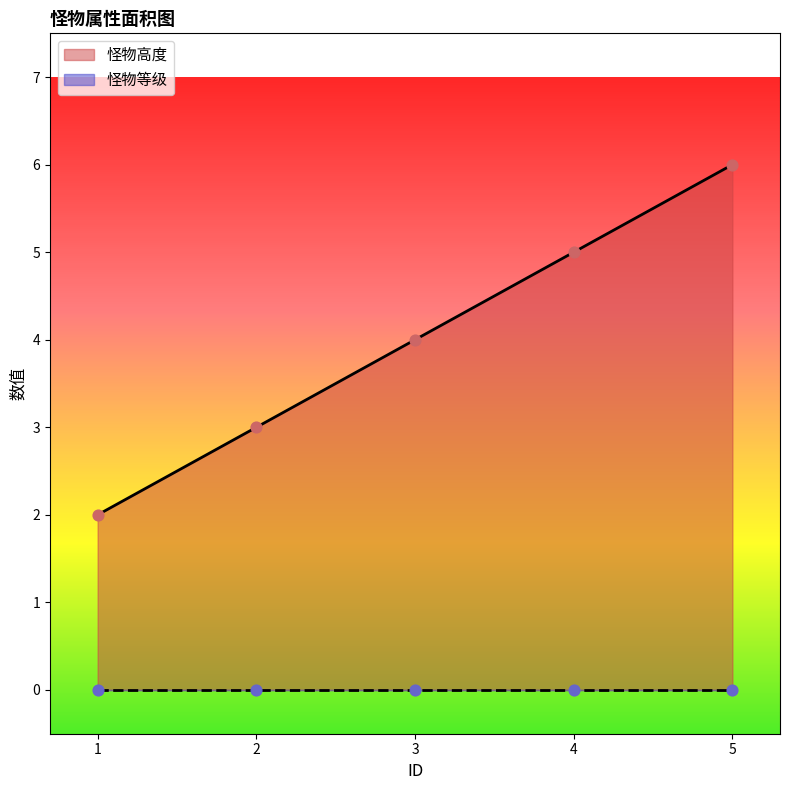

What is the ratio of the value at 1 to the value at 2?

0.7